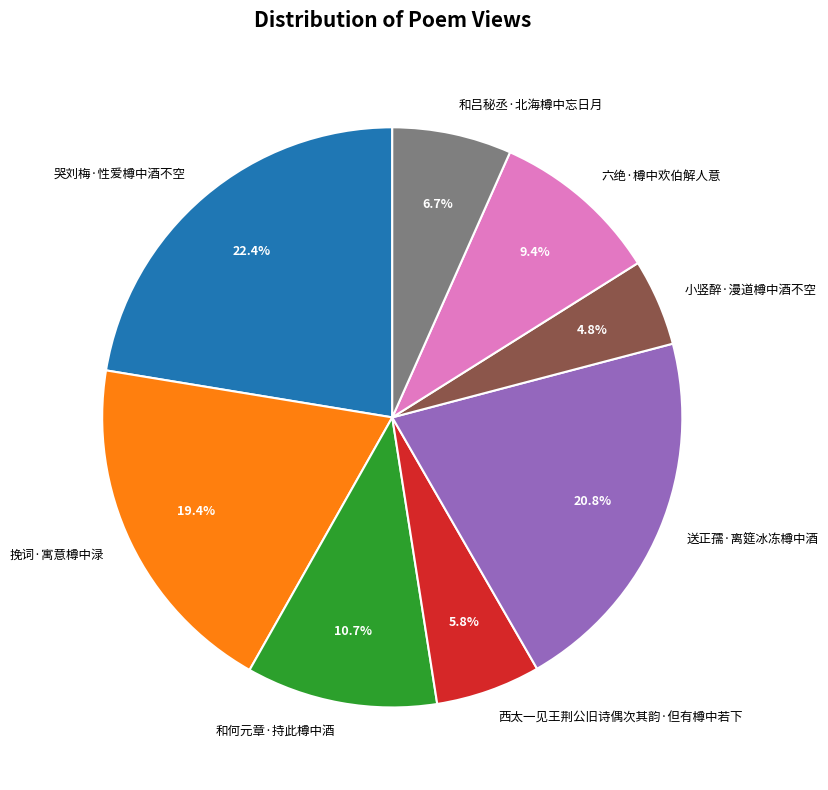

Is 小竖醉·漫道樽中酒不空 the majority of the pie?

No